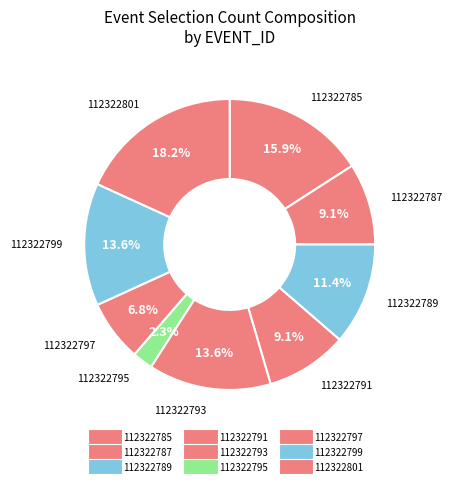

Count the number of slices in the pie.

9